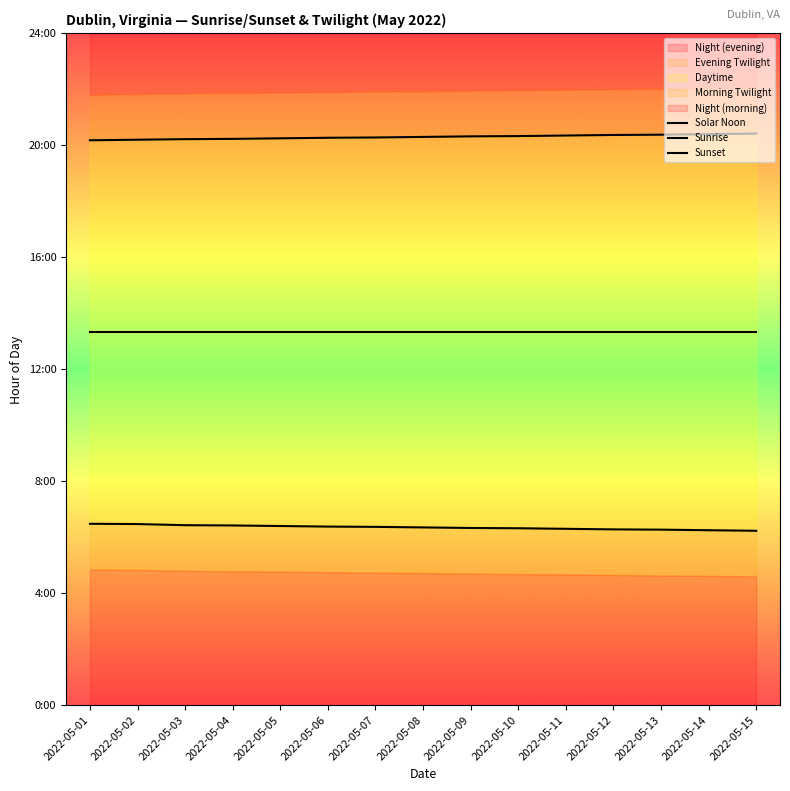

Between 2022-05-06 and 2022-05-12, which series saw the biggest shift?

Sunset